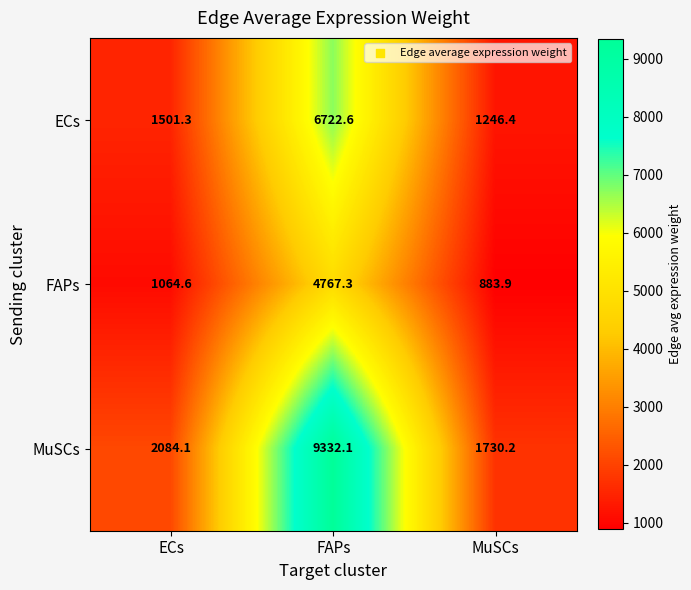

How many categories are shown in the chart?

3